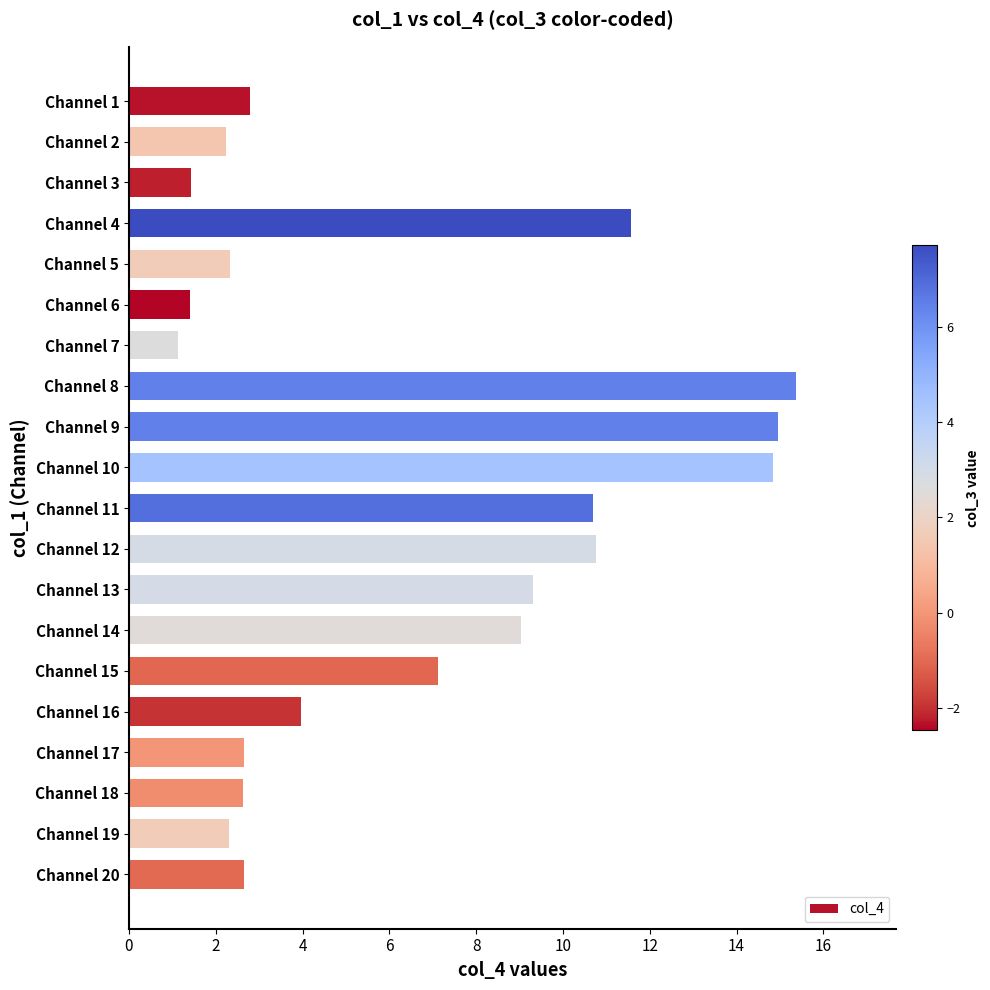

What is the difference between the second highest and second lowest values?

13.5